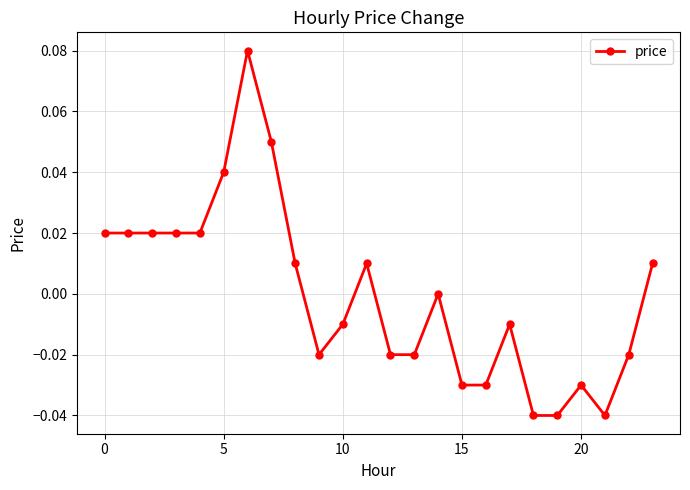

True or false: there are more than 2 points higher than both neighbors.

True